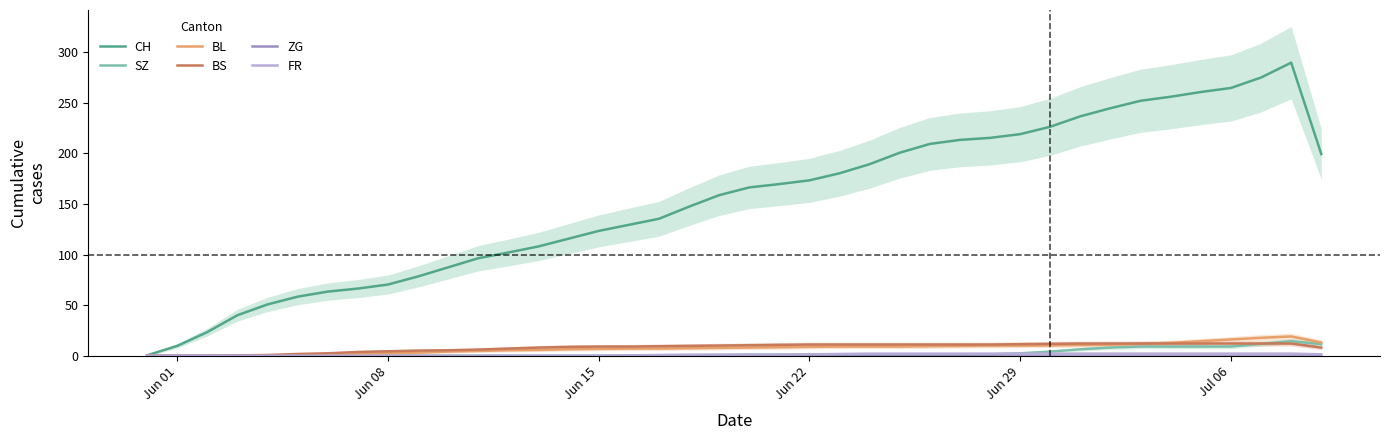

What is the highest value of the BL series?

19.0